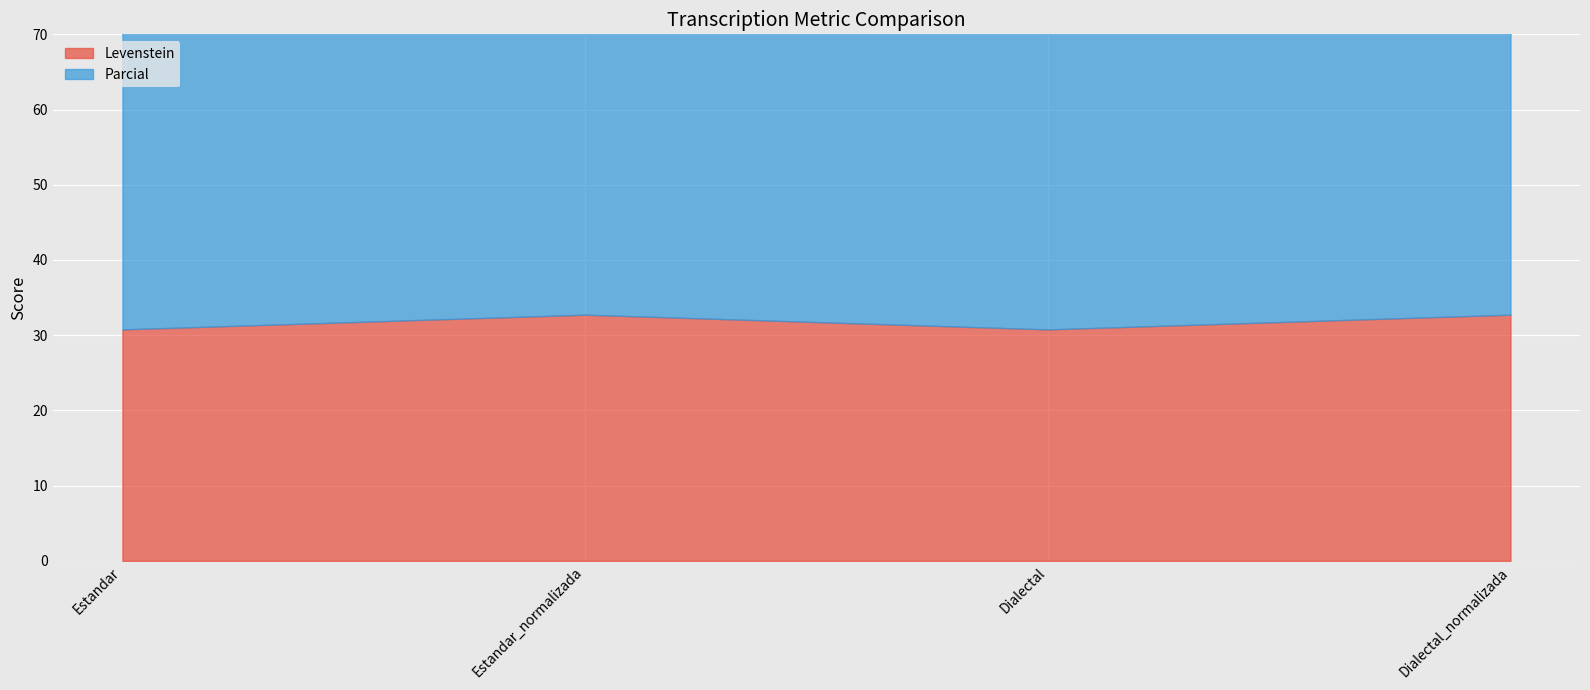

What are all the series names shown in the legend?

Levenstein, Parcial